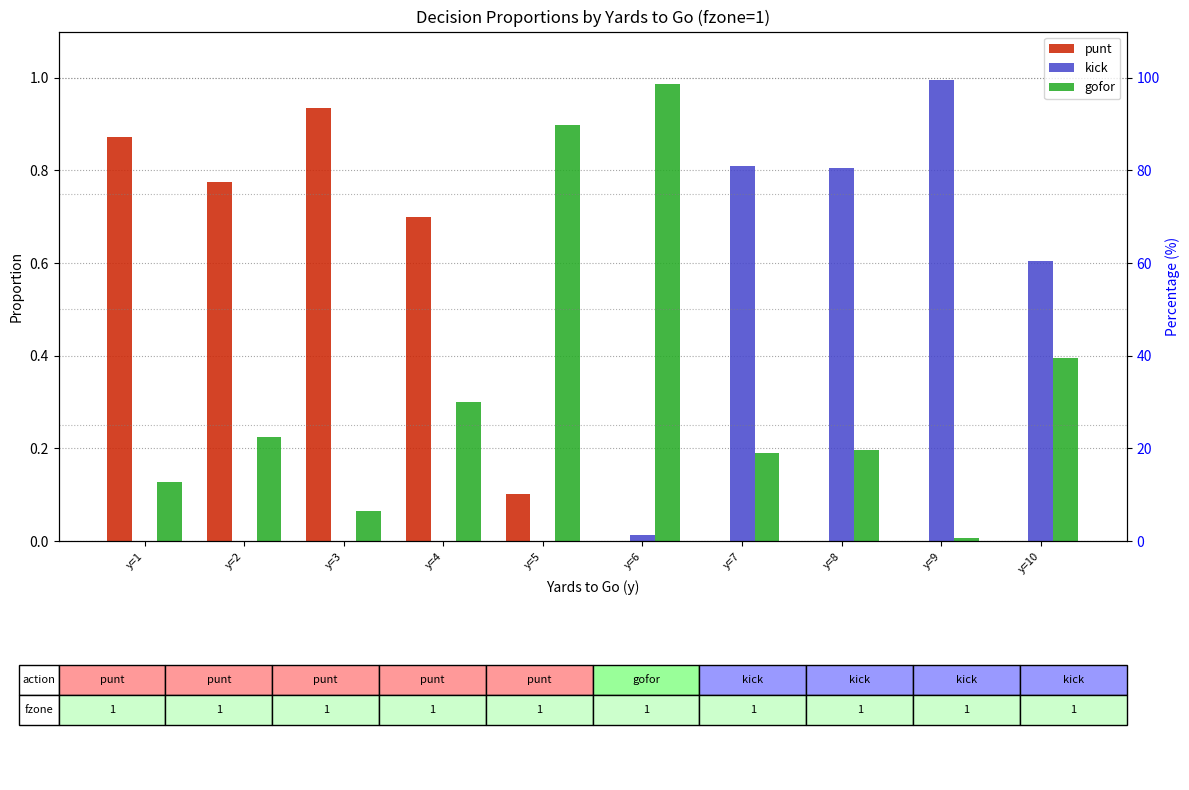

Reading left to right, what are all the values shown in this chart?

punt: 0.9	0.8	0.9	0.7	0.1	0.0	0.0	0.0	0.0	0.0
kick: 0.0	0.0	0.0	0.0	0.0	0.0	0.8	0.8	1.0	0.6
gofor: 0.1	0.2	0.1	0.3	0.9	1.0	0.2	0.2	0.0	0.4